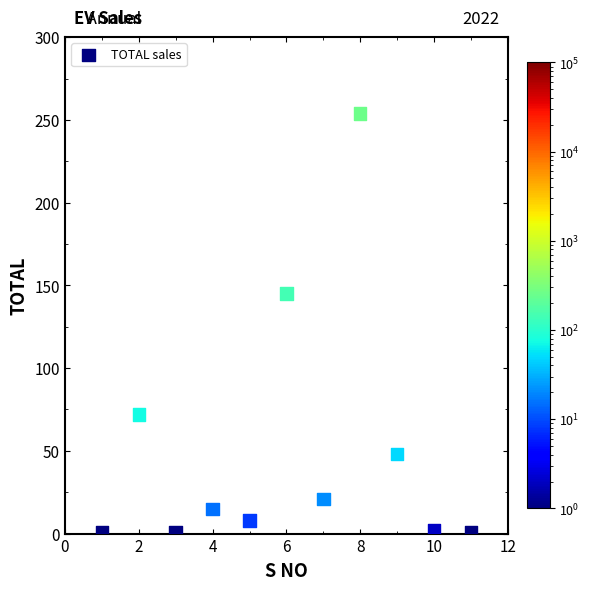

What Y value in the scatter plot is closest to 127?

145